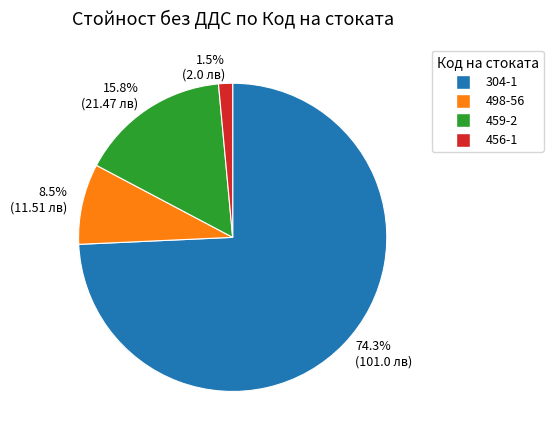

Which category has the biggest portion of the pie?

74.3% (101.0 лв)